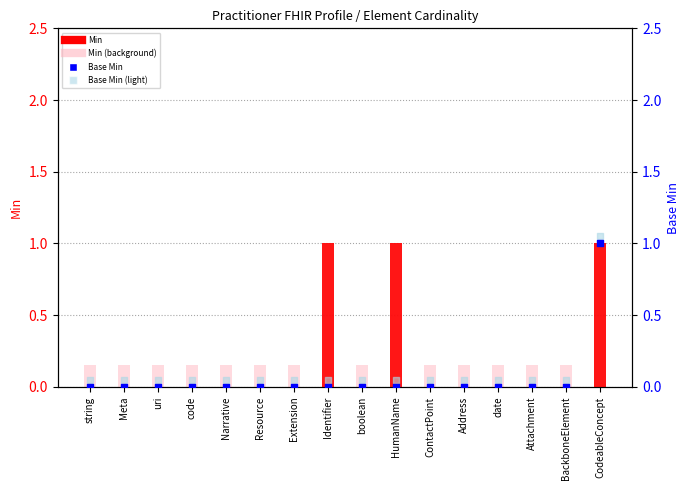

Which series has the largest Y range (max minus min)?

Min